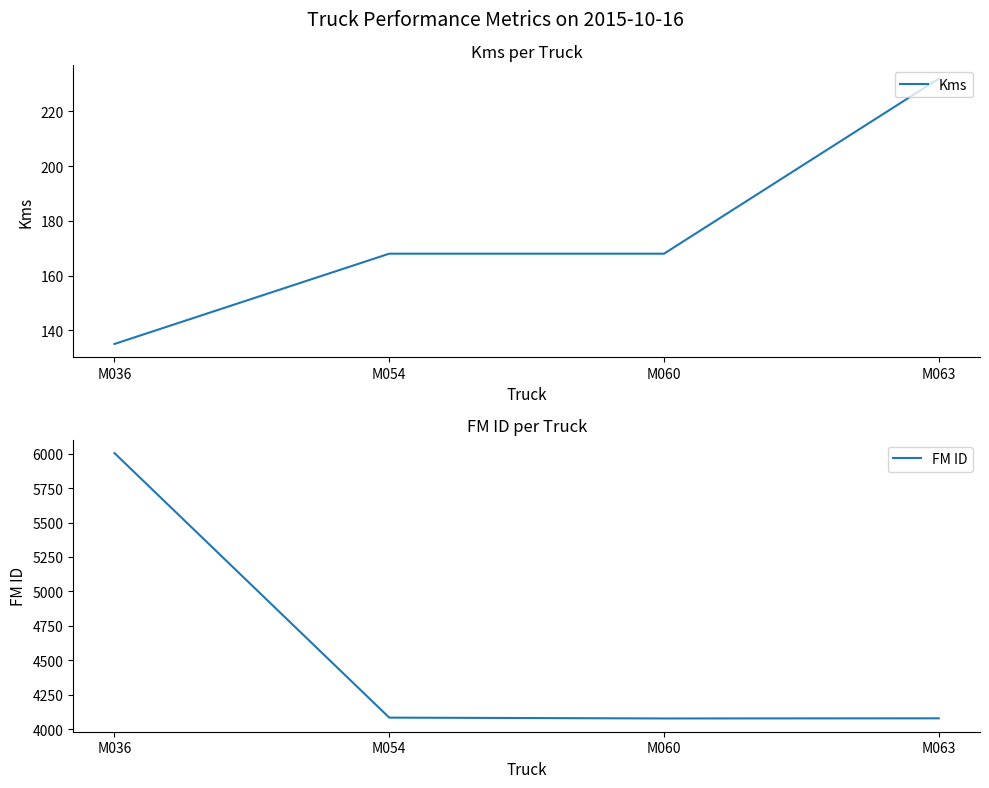

Which has a higher value, M054 or M063?

M063